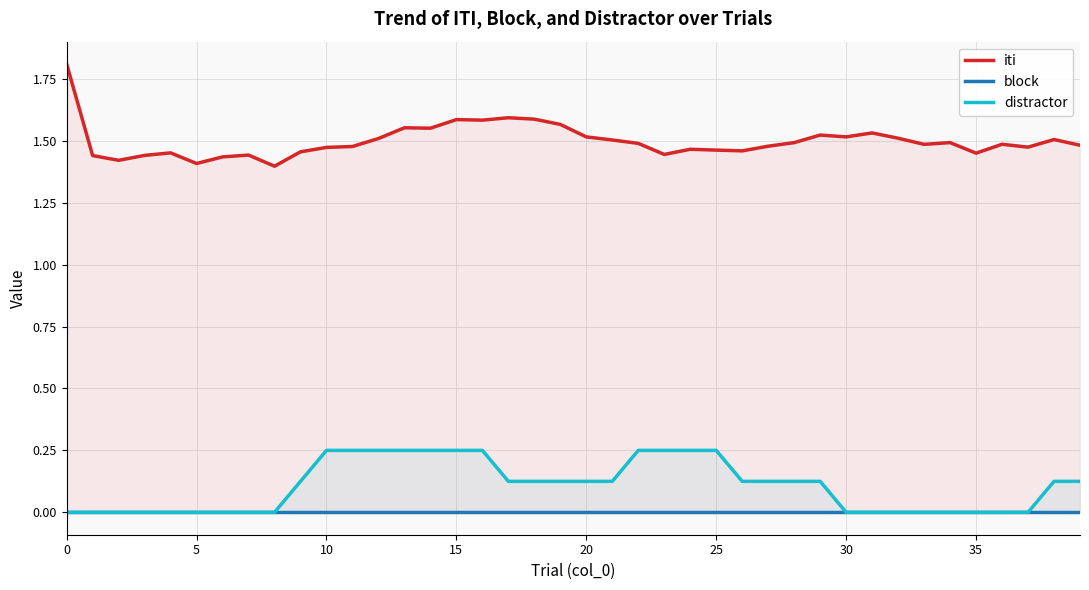

Which has a higher value, 38 or 21?

38